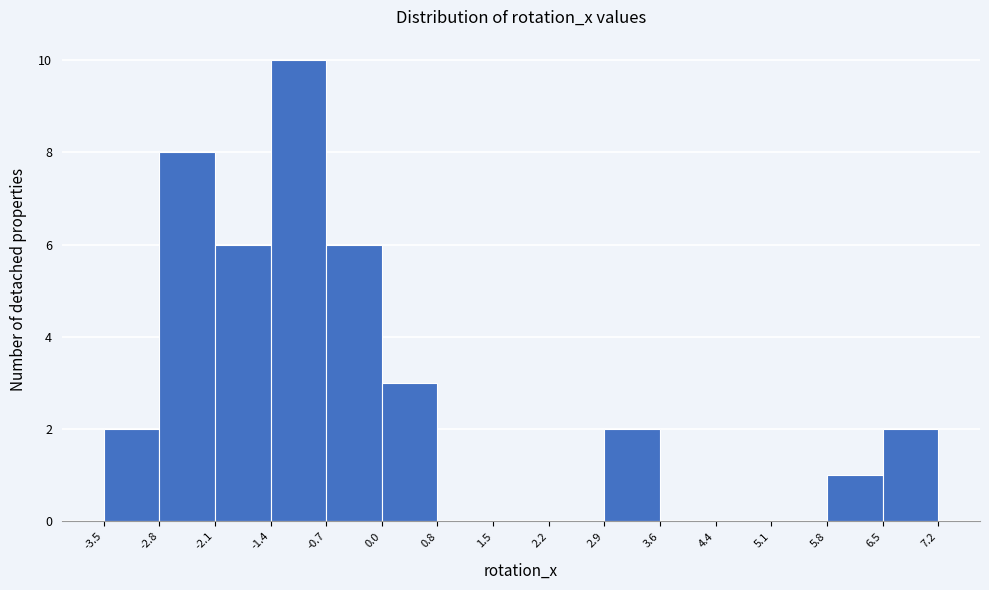

Reading left to right, transcribe this chart: for each bar, give the range it covers on the x-axis and its height. The values are not printed on the chart, so give them approximately, as read against the axis.

-3.5 to -2.8: 2
-2.8 to -2.1: 8
-2.1 to -1.4: 6
-1.4 to -0.7: 10
-0.7 to 0.0: 6
0.0 to 0.8: 3
0.8 to 1.5: 0
1.5 to 2.2: 0
2.2 to 2.9: 0
2.9 to 3.6: 2
3.6 to 4.4: 0
4.4 to 5.1: 0
5.1 to 5.8: 0
5.8 to 6.5: 1
6.5 to 7.2: 2